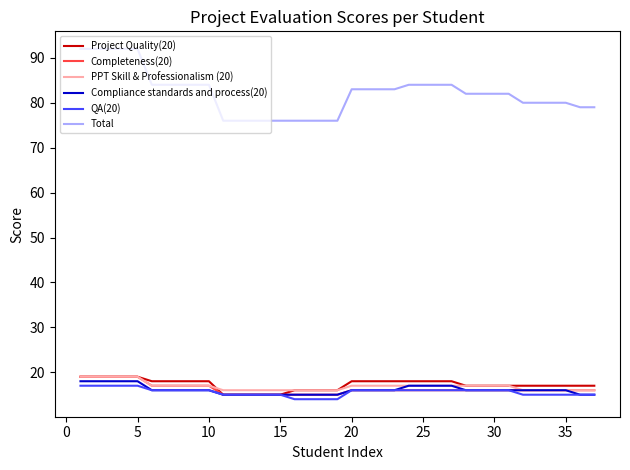

What is the minimum value shown in the chart?

14